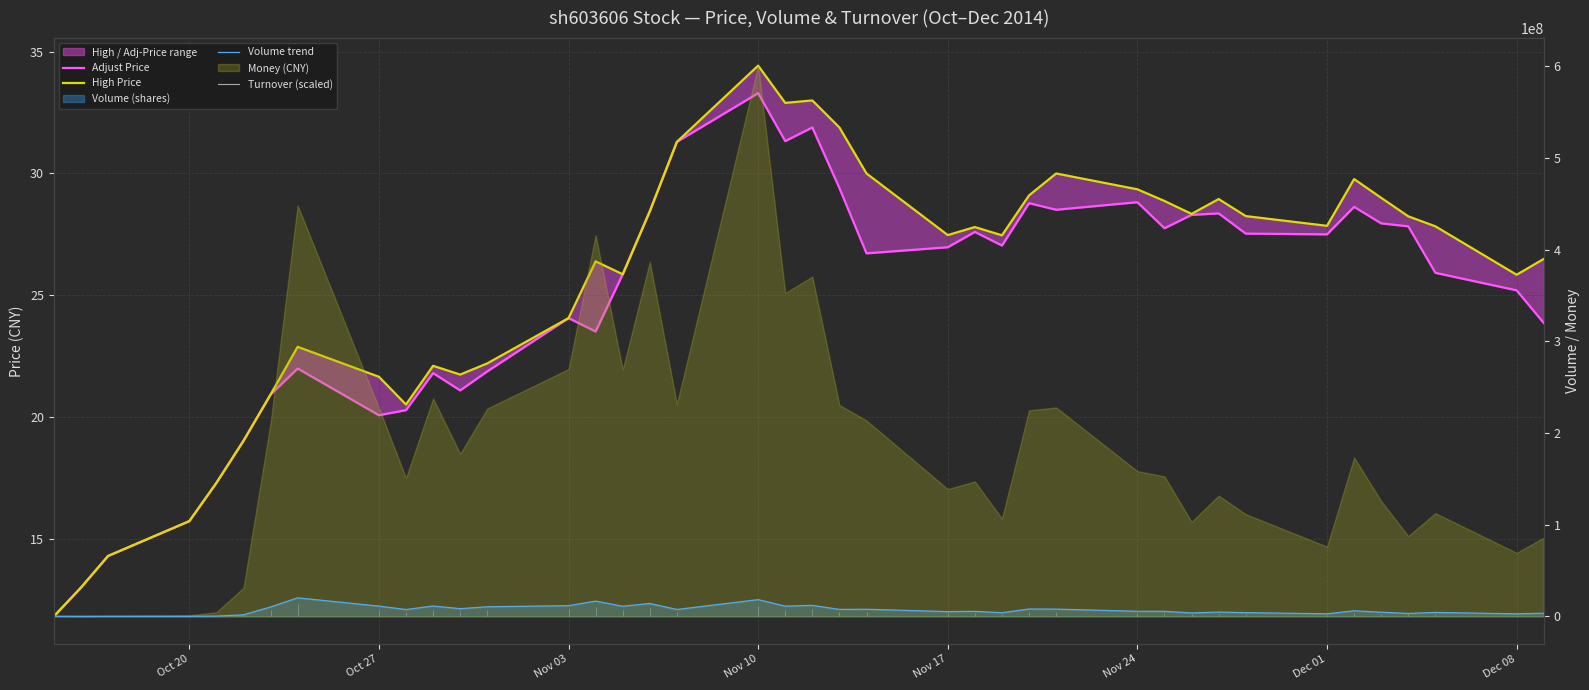

What is the minimum value for Volume trend?

22900.0